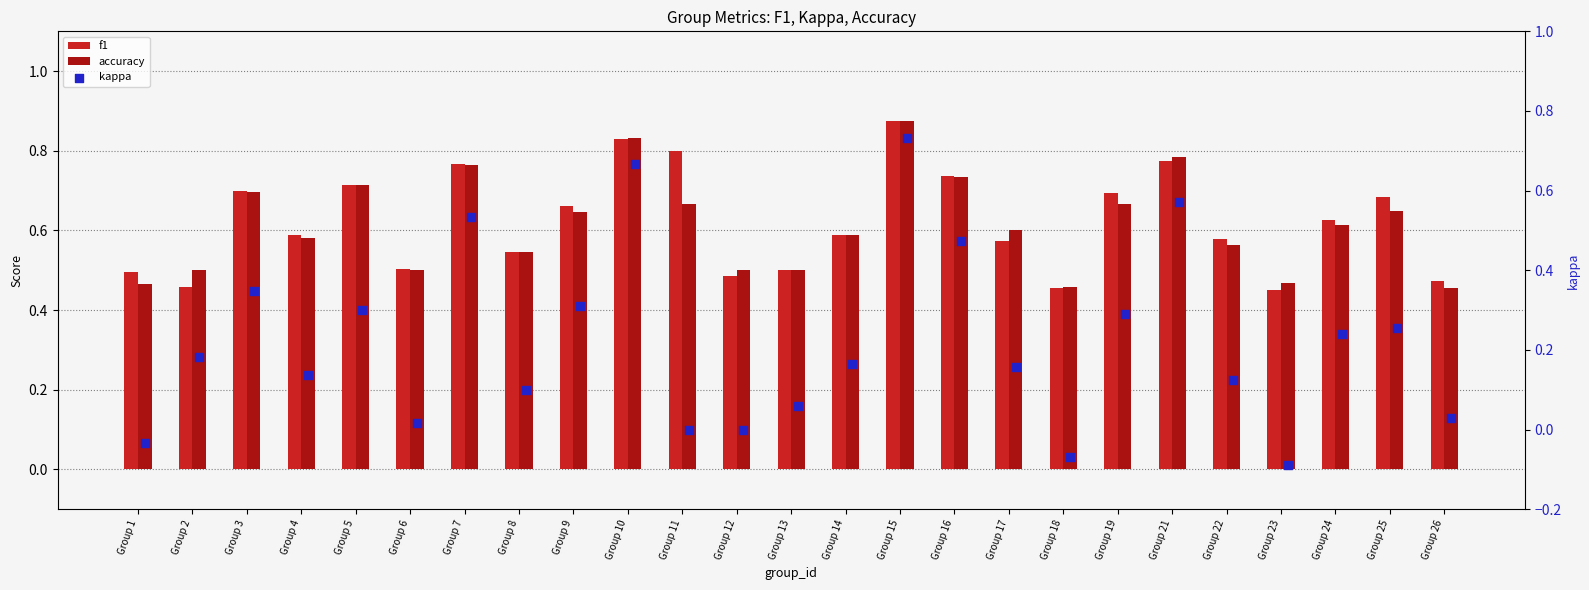

Is the value of f1 at Group 23 greater than the value of kappa at Group 14?

Yes